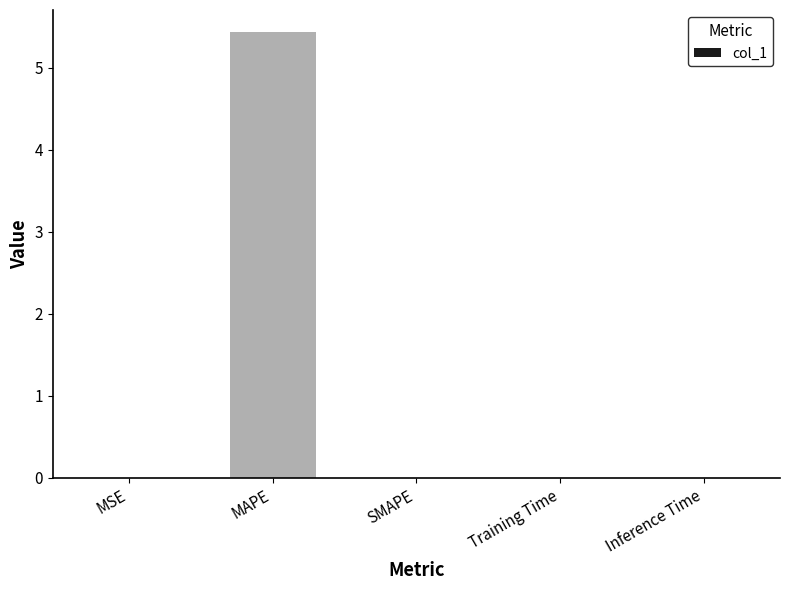

What is the change in value from MAPE to SMAPE?

-5.4